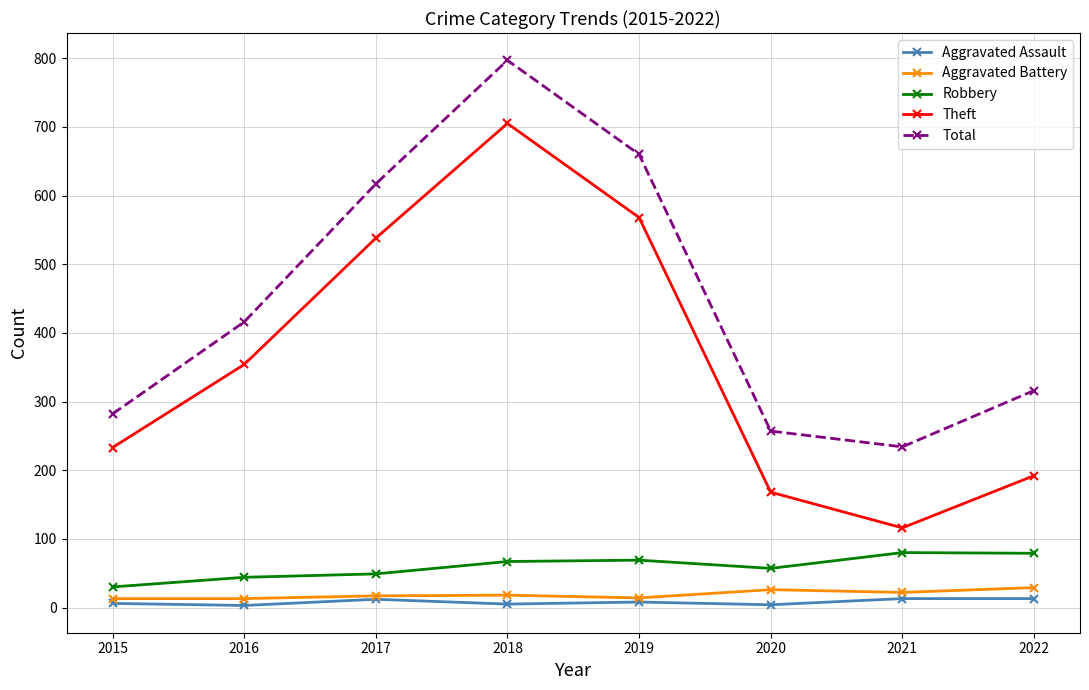

Read the Aggravated Assault value at 2021, to the nearest 10.

10